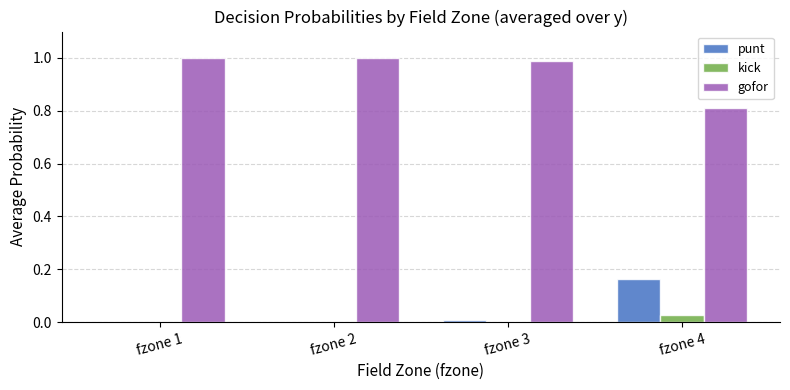

What is the maximum value shown in the chart?

1.0